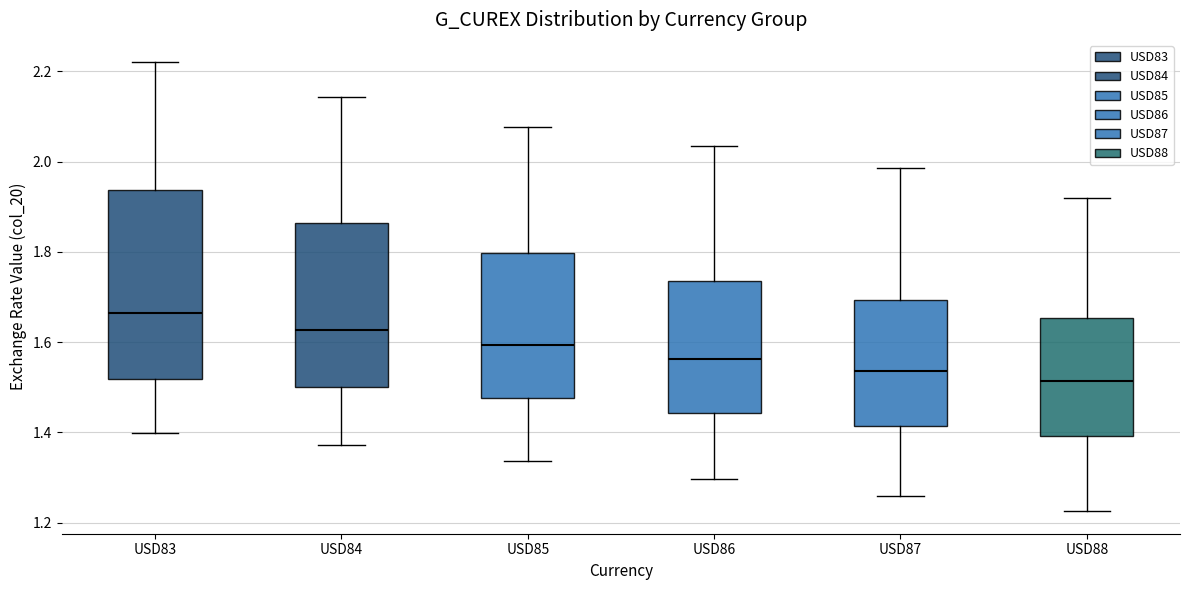

Reading left to right, read every box against the y-axis: the position of its median line, the range the box covers, and the ends of its whiskers. The values are not printed on the chart, so give them approximately, as read against the axis.

USD83: median 1.66, box 1.52 to 1.94, whiskers 1.40 to 2.22
USD84: median 1.62, box 1.50 to 1.86, whiskers 1.38 to 2.14
USD85: median 1.60, box 1.48 to 1.80, whiskers 1.34 to 2.08
USD86: median 1.56, box 1.44 to 1.74, whiskers 1.30 to 2.04
USD87: median 1.54, box 1.42 to 1.70, whiskers 1.26 to 1.98
USD88: median 1.52, box 1.40 to 1.66, whiskers 1.22 to 1.92